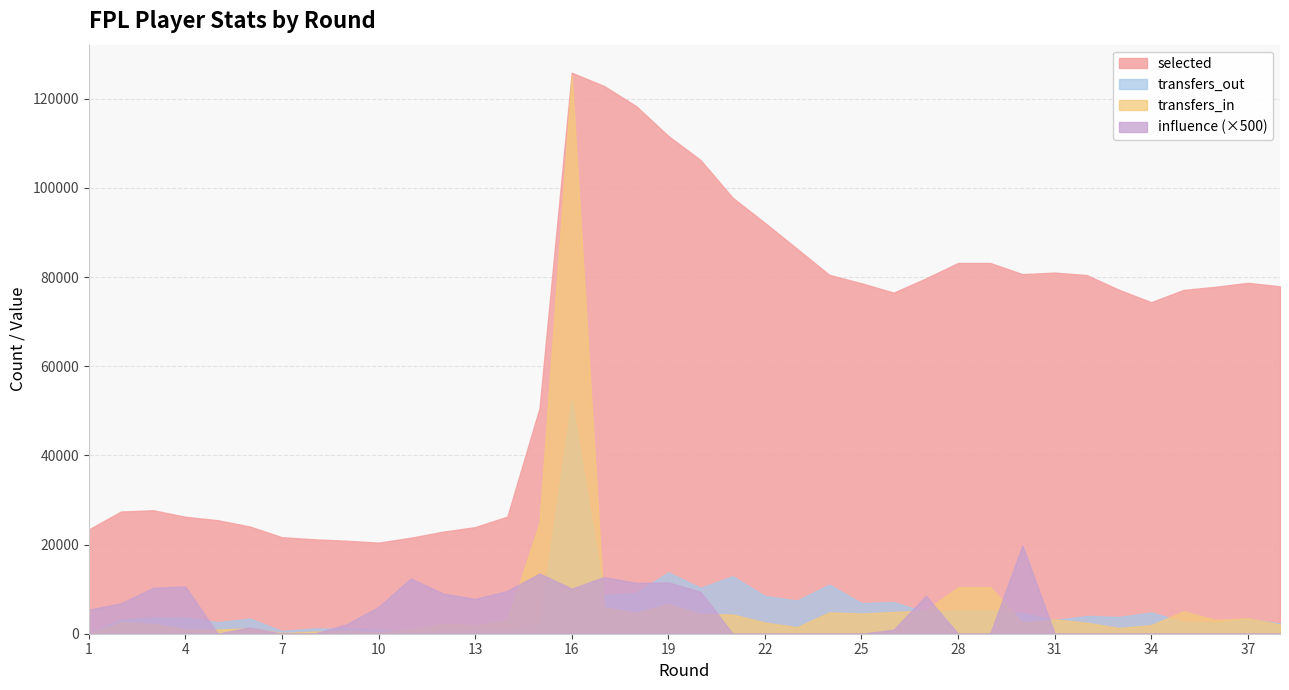

Where is selected nearest to the value 73120?

34